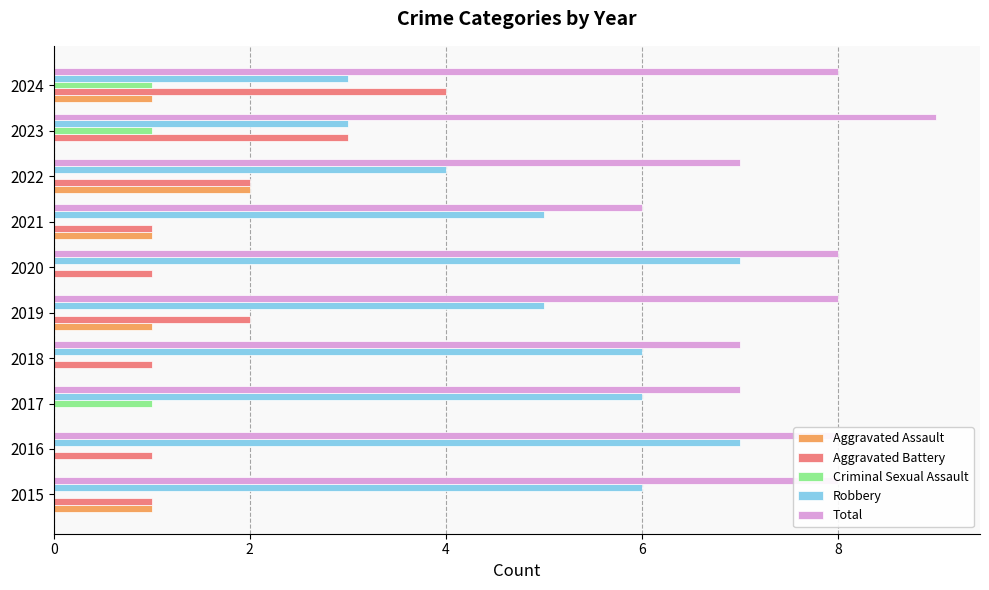

Between 2017 and 2019, which series saw the biggest shift?

Aggravated Battery